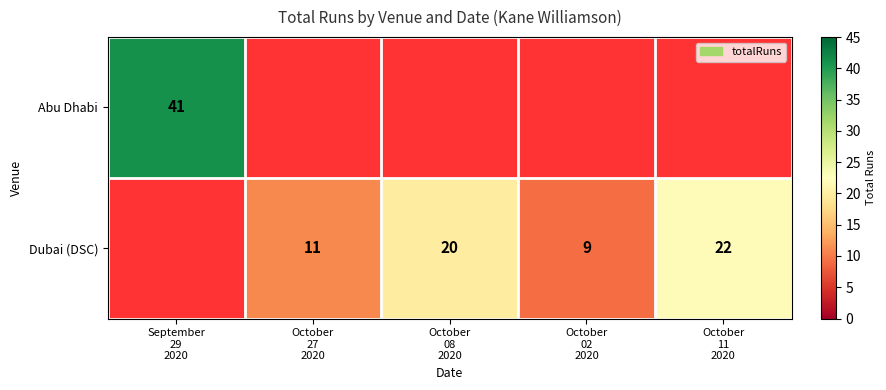

How many data points does each series have?

5